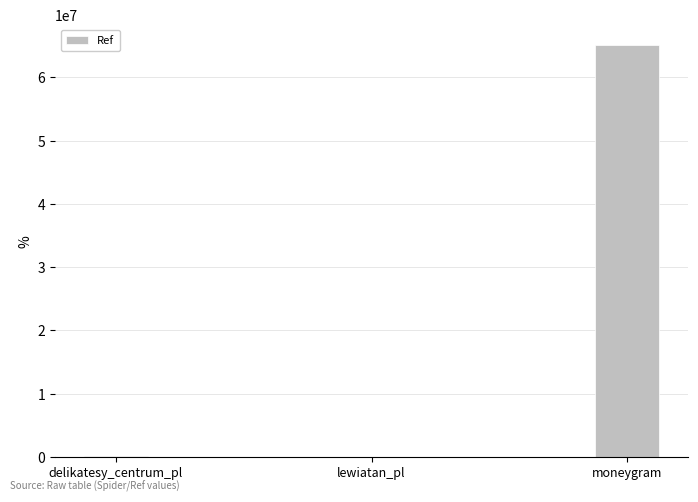

Is it true that the value at moneygram is 65070761?

True